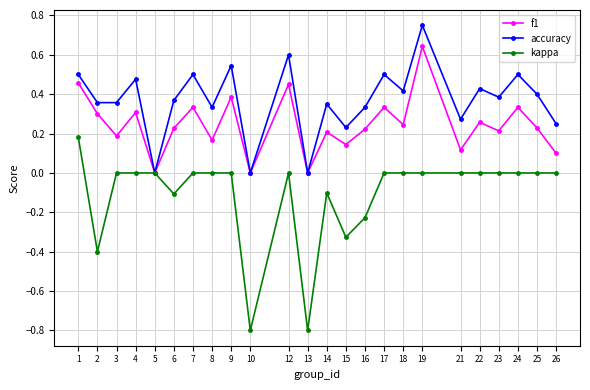

Rank the series at 15 from lowest to highest value.

kappa, f1, accuracy